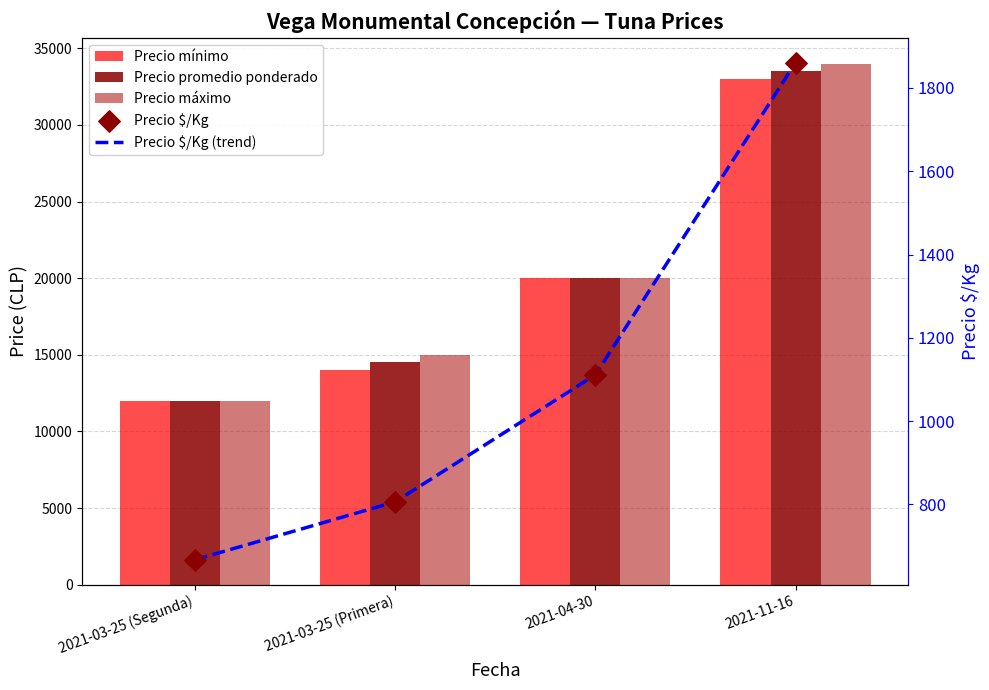

Which series has the widest spread of Y values?

Precio máximo